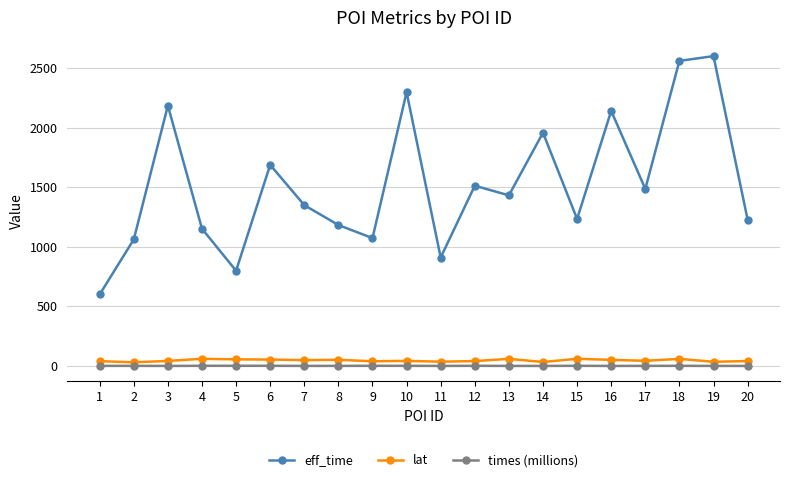

What is the value of the times (millions) point at the 4th from the left?

1.1